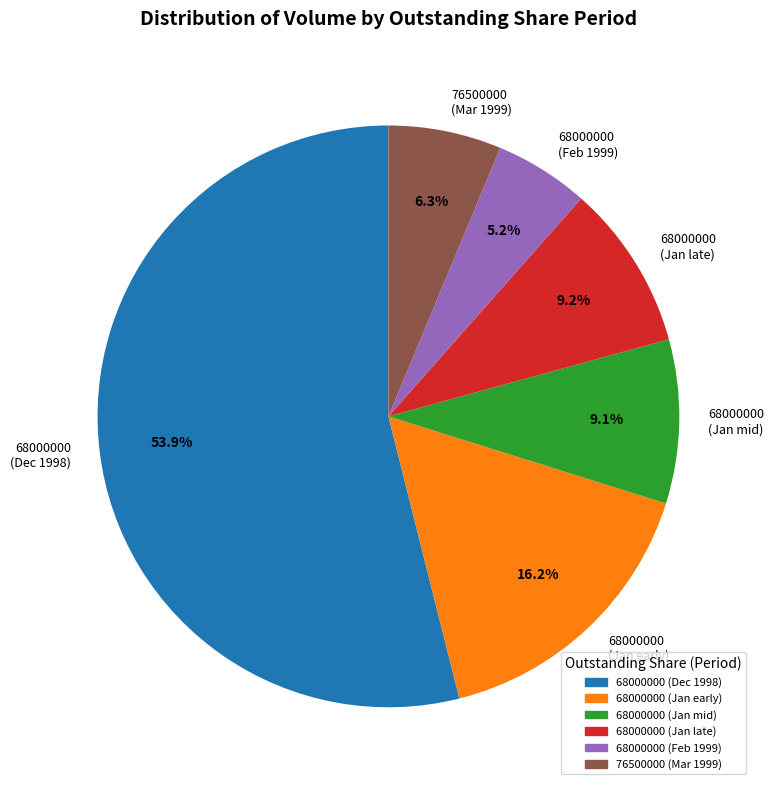

What is the majority slice?

68000000 (Dec 1998)